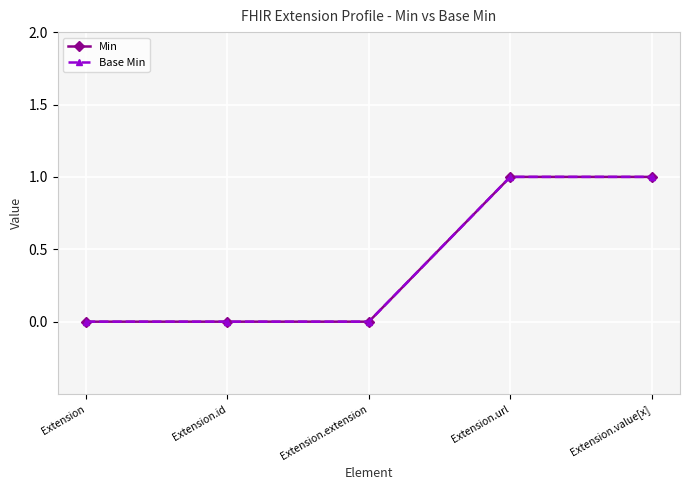

Is this an area chart (filled region under the line)?

No